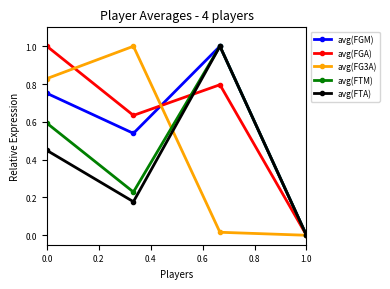

In avg(FGA), how many points are higher than both neighbors (excluding endpoints)?

1